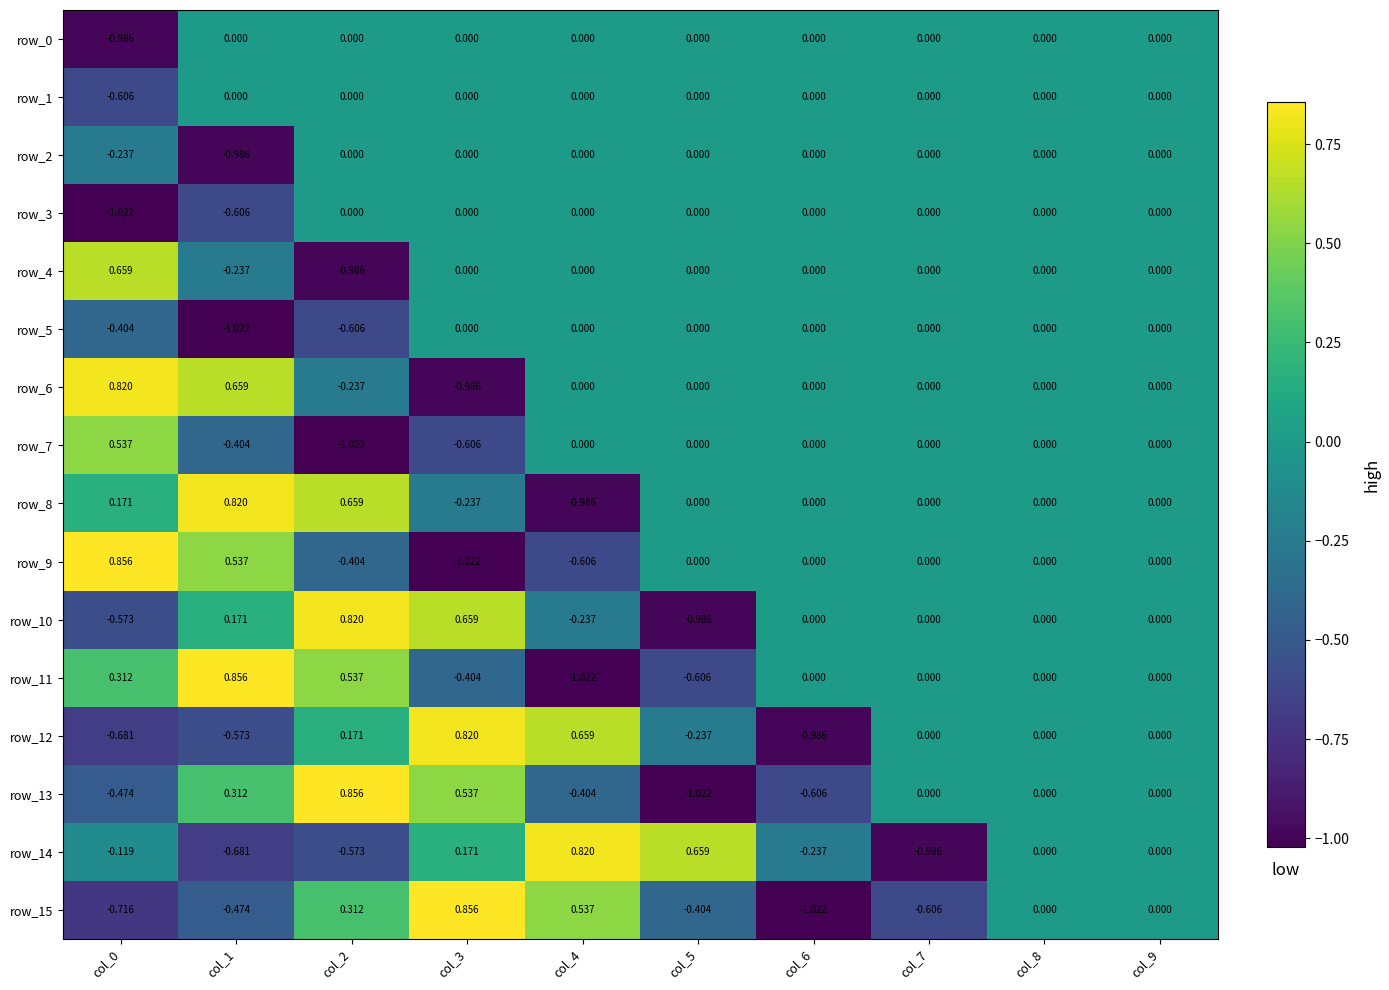

What is the difference between the maximum and second lowest values in the row_9 series?

1.5